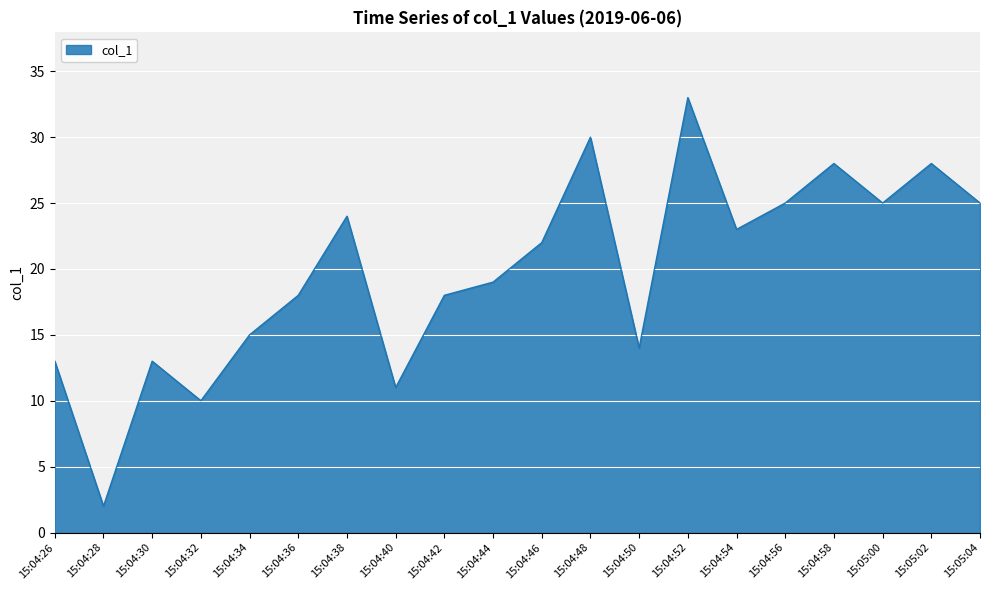

How many interior local valleys (lower than both neighbors) does the data have?

6